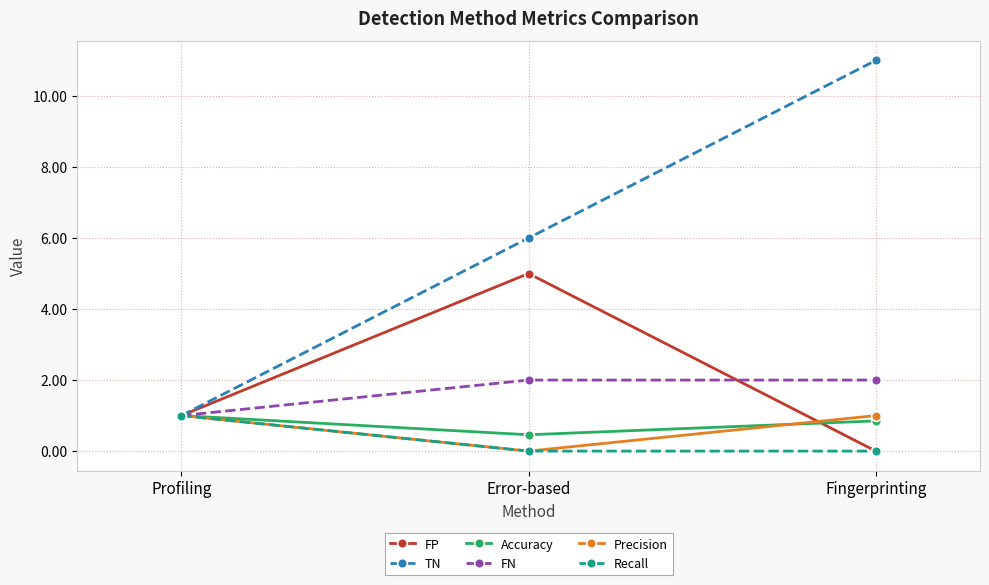

The Recall series shows 0.0 at Fingerprinting. True or false?

True